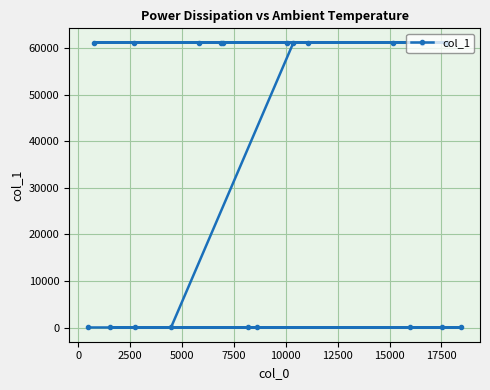

What is the difference between the maximum and second lowest values?

61141